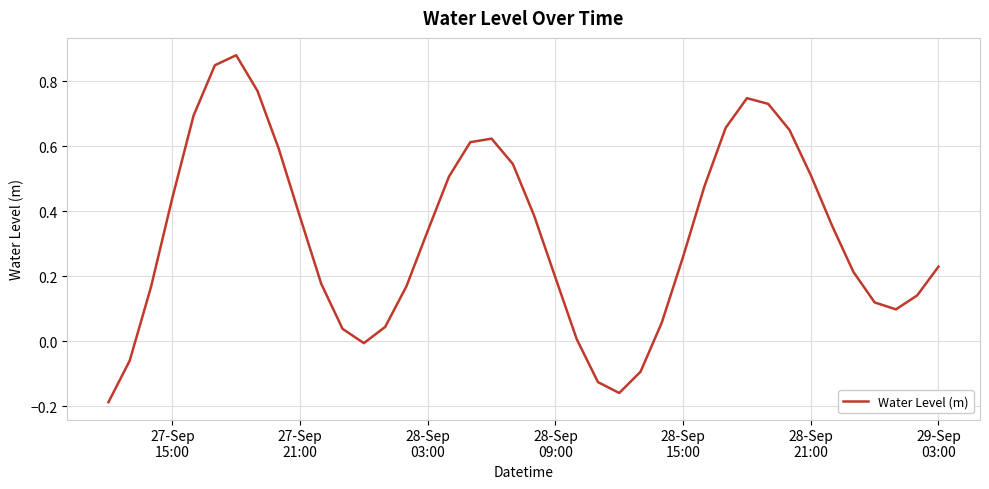

What is the difference between the maximum and minimum values?

1.1